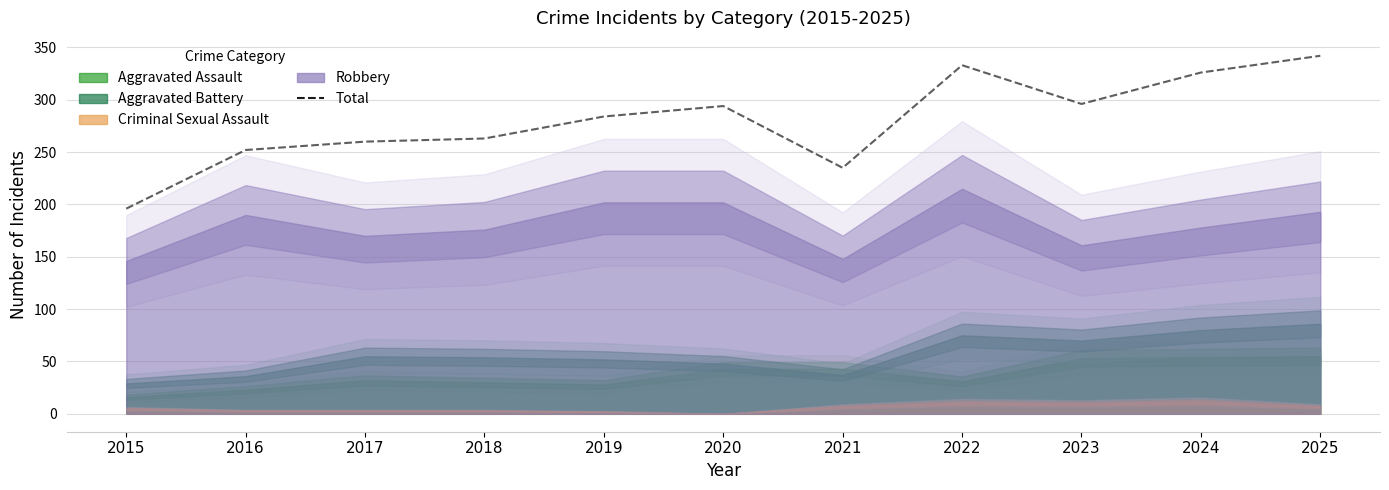

Which label corresponds to the largest value in the chart?

2025